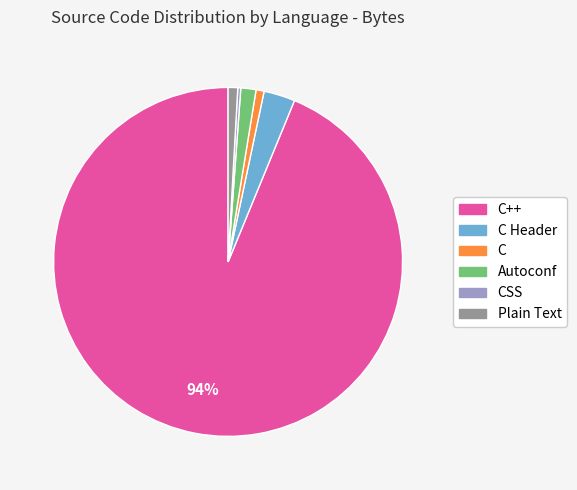

To the nearest percent, what is the average slice percentage?

17%